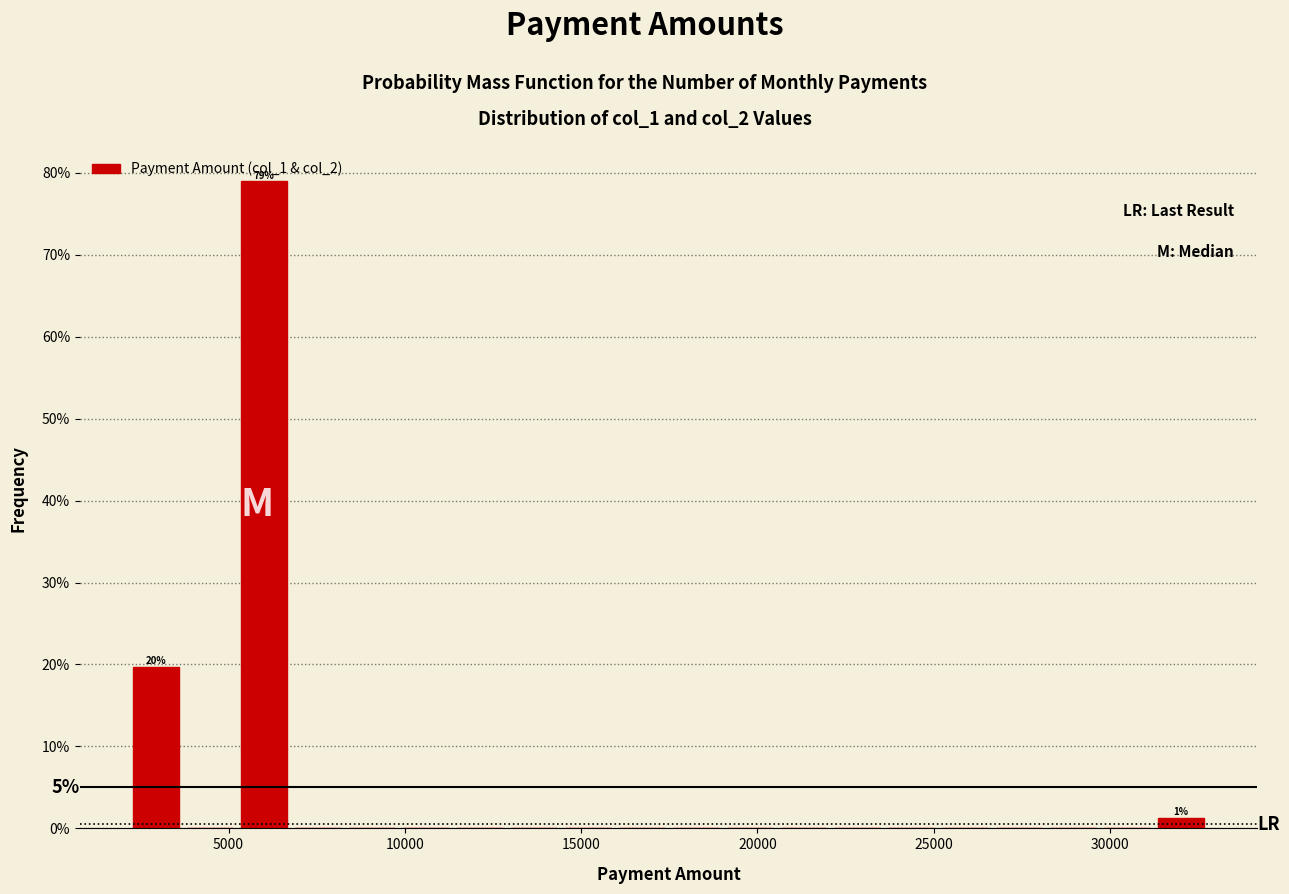

Around what value on the x-axis is the tallest bar? Give the approximate position of its centre, as read against the axis.

6000